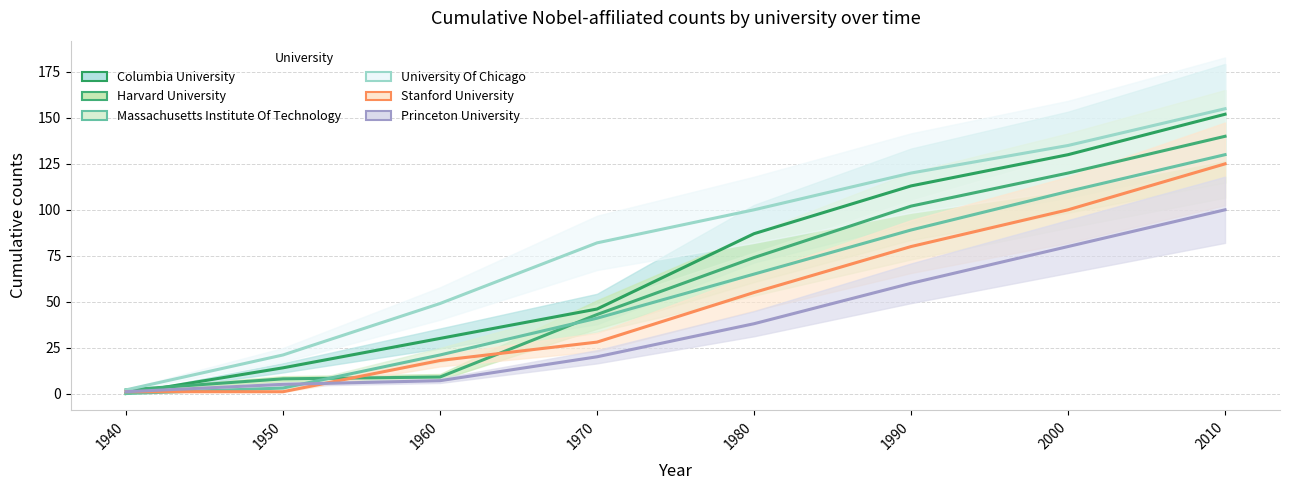

Reading left to right, transcribe all the data shown in this chart.

Columbia University: 1940=0	1950=14	1960=30	1970=46	1980=87	1990=113	2000=130	2010=152
Harvard University: 1940=2	1950=8	1960=9	1970=43	1980=74	1990=102	2000=120	2010=140
Massachusetts Institute Of Technology: 1940=0	1950=3	1960=21	1970=41	1980=65	1990=89	2000=110	2010=130
University Of Chicago: 1940=2	1950=21	1960=49	1970=82	1980=100	1990=120	2000=135	2010=155
Stanford University: 1940=1	1950=1	1960=18	1970=28	1980=55	1990=80	2000=100	2010=125
Princeton University: 1940=1	1950=5	1960=7	1970=20	1980=38	1990=60	2000=80	2010=100